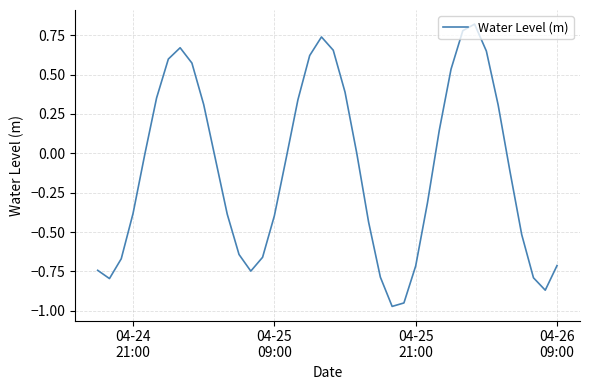

What is the difference between the maximum and minimum values?

1.8